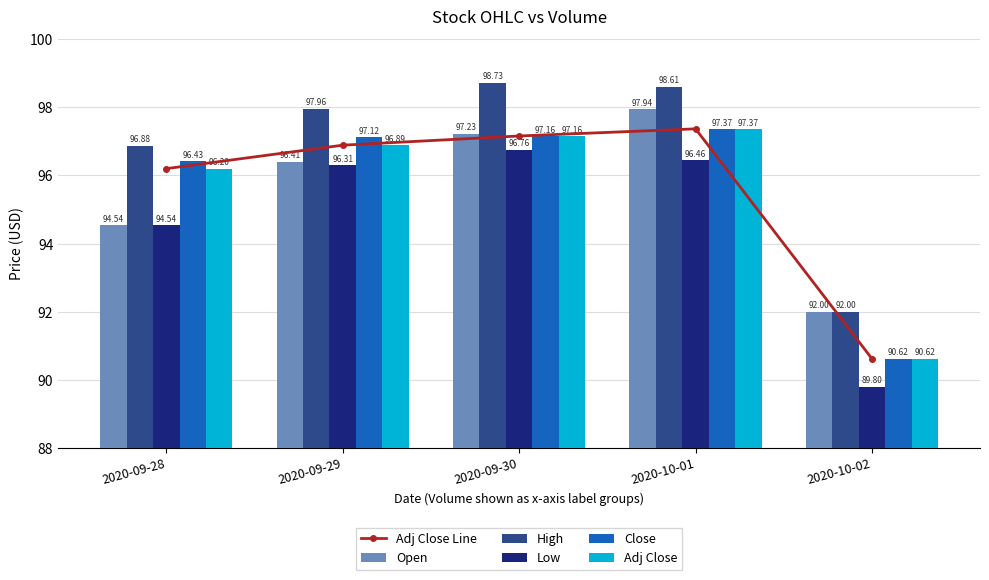

At how many categories does at least one series exceed 95?

4